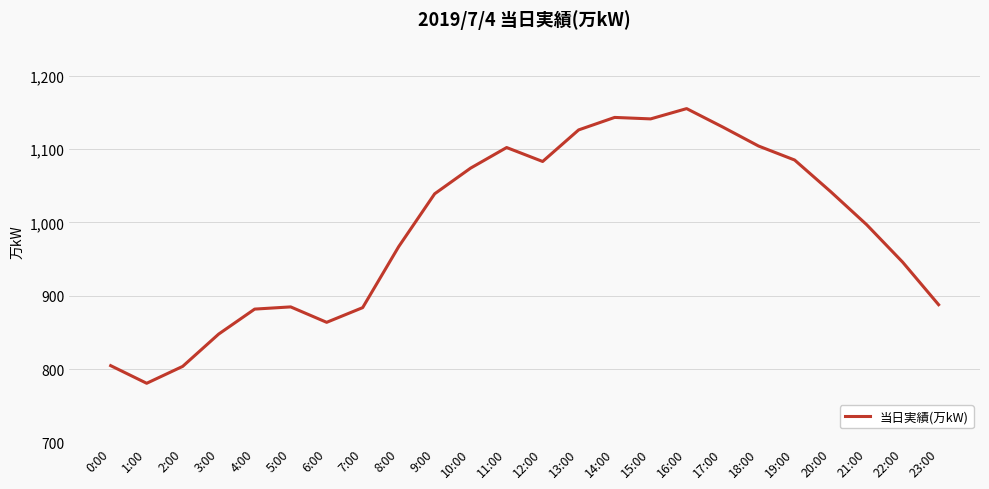

What is the ratio of the value at 6:00 to the value at 19:00?

0.8